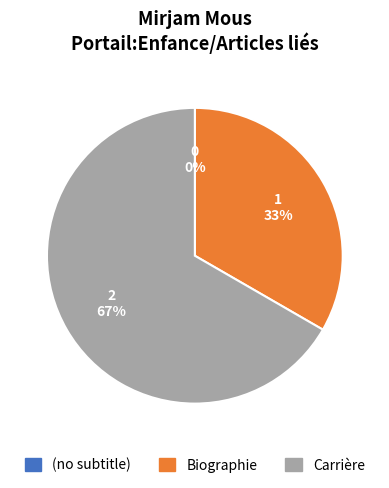

How many slices are in this pie chart?

3